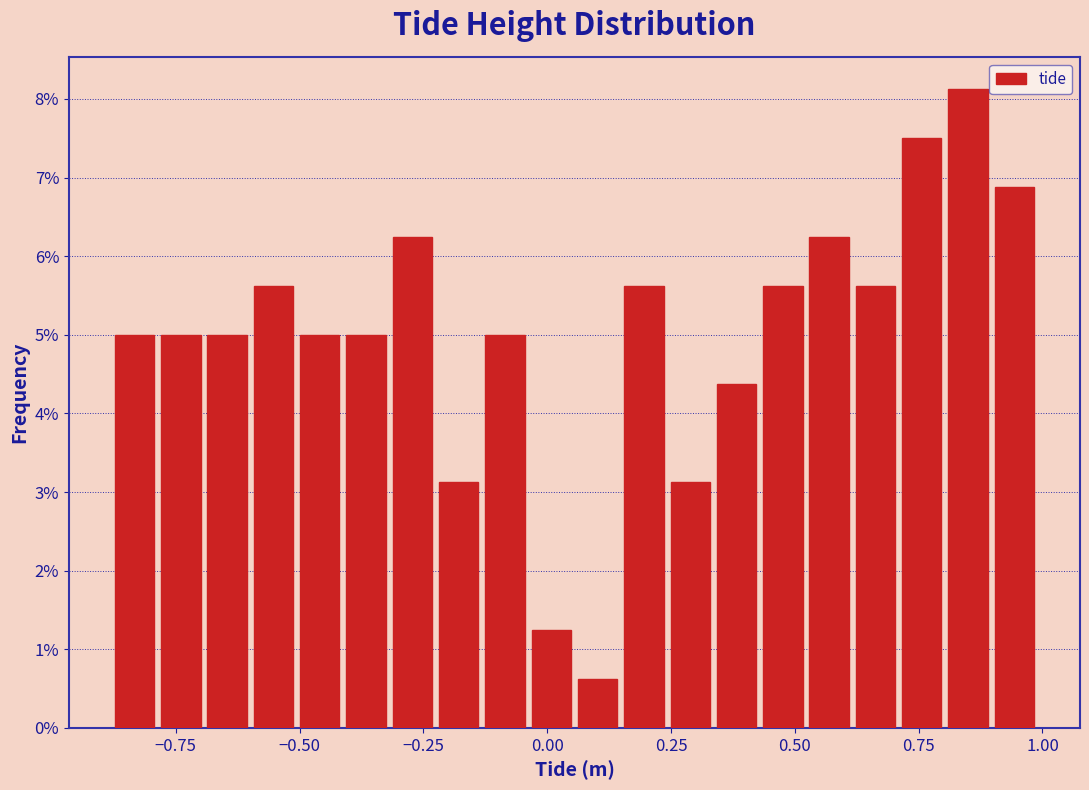

Around what value on the x-axis is the tallest bar? Give the approximate position of its centre, as read against the axis.

0.85